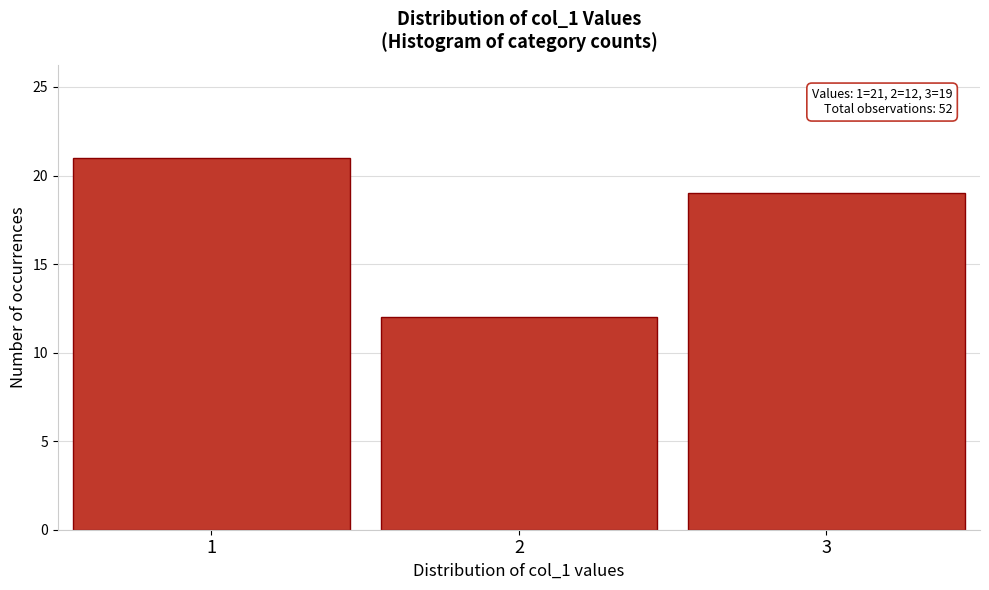

Reading right to left, extract all data points from this chart.

19	12	21